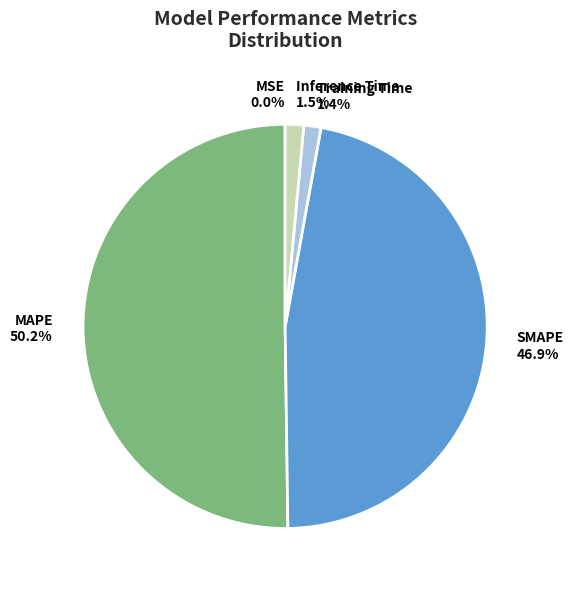

Approximately how many times larger is the value at SMAPE compared to MAPE?

0.9